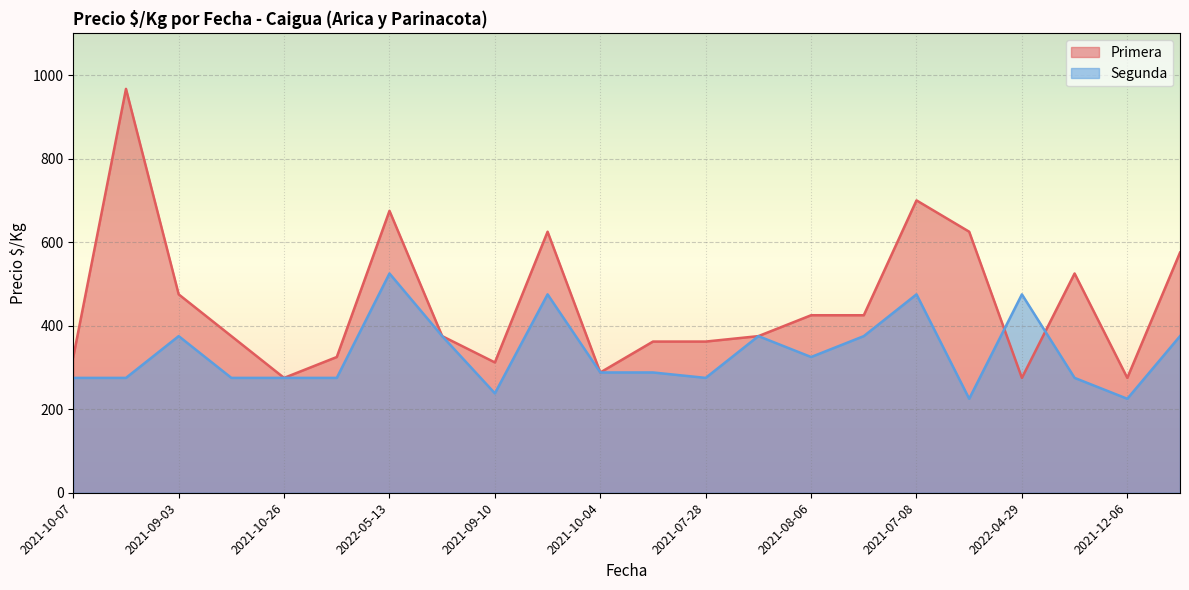

Reading left to right, what are all the values shown in this chart?

Primera: 325	967	475	375	275	325	675	375	312	625	288	362	362	375	425	425	700	625	275	525	275	575
Segunda: 275	275	375	275	275	275	525	375	238	475	288	288	275	375	325	375	475	225	475	275	225	375